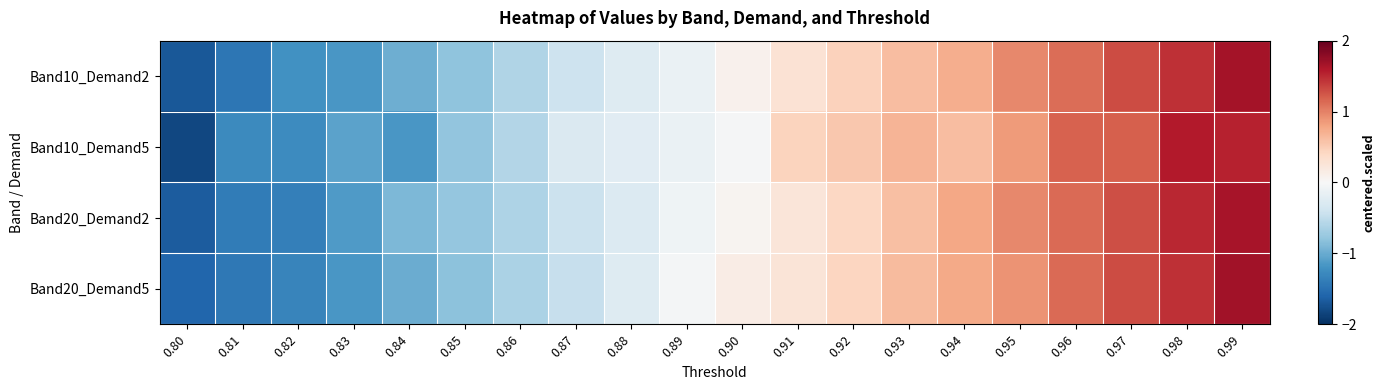

What is the total value across all series at 0.84?

-4.0